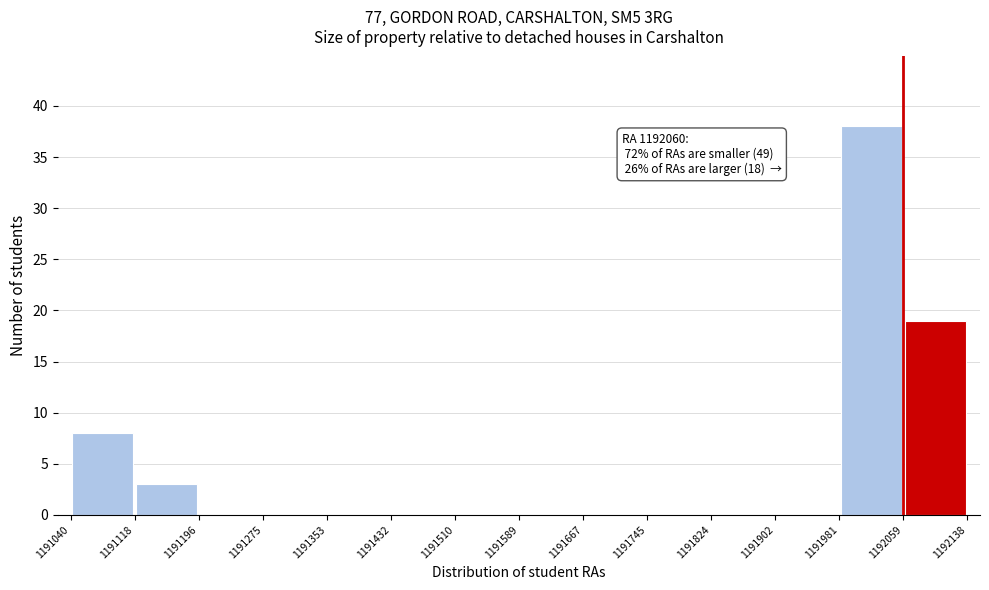

Over which range of the x-axis is the bar tallest?

1191981 to 1192059